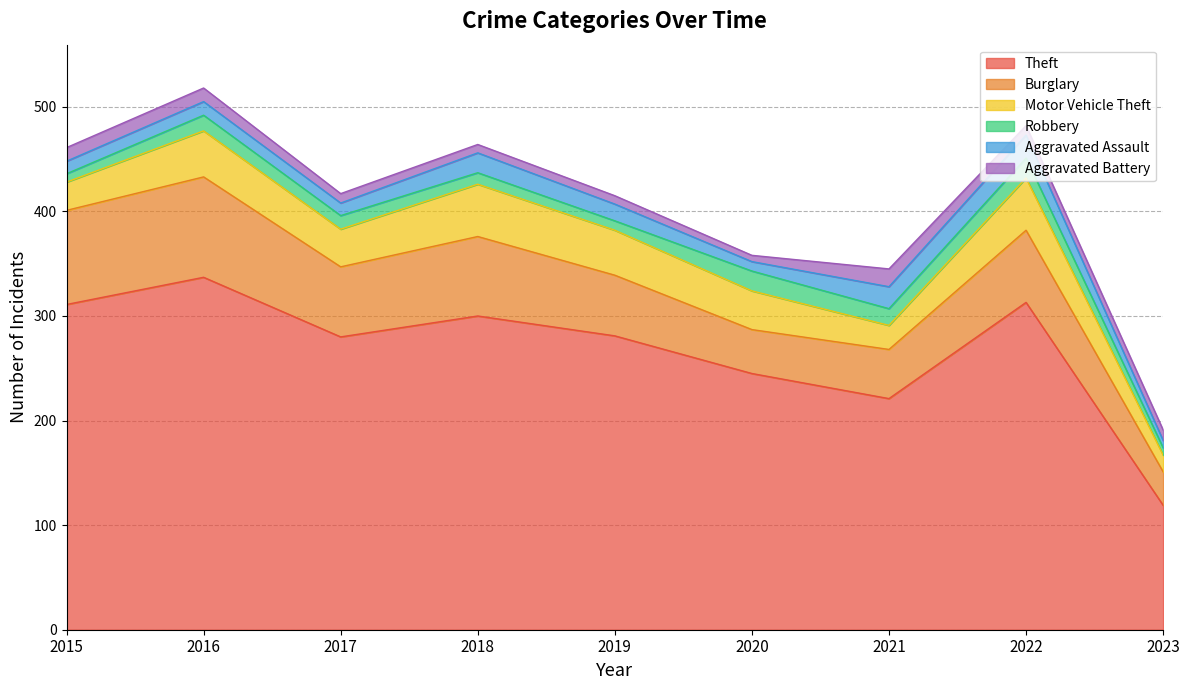

True or false: Motor Vehicle Theft and Aggravated Assault intersect in this chart.

False